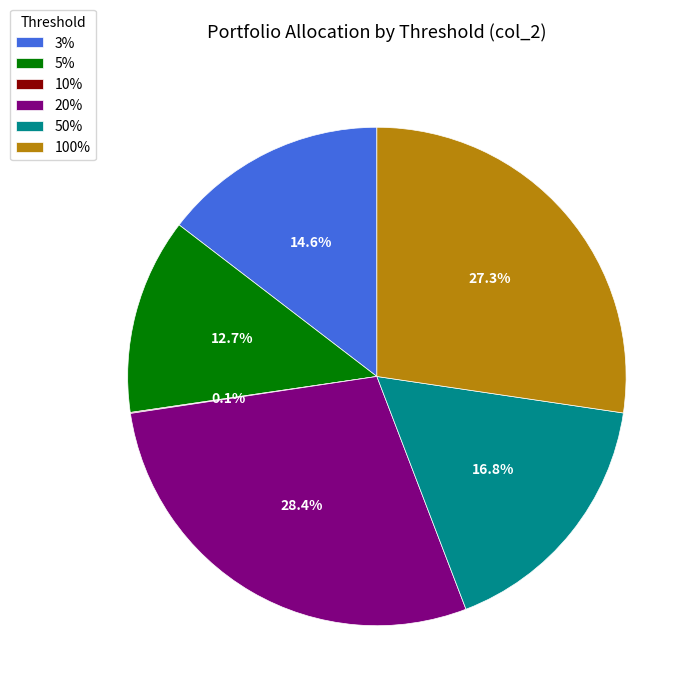

To the nearest percent, what percentage of the pie is 50%?

17%